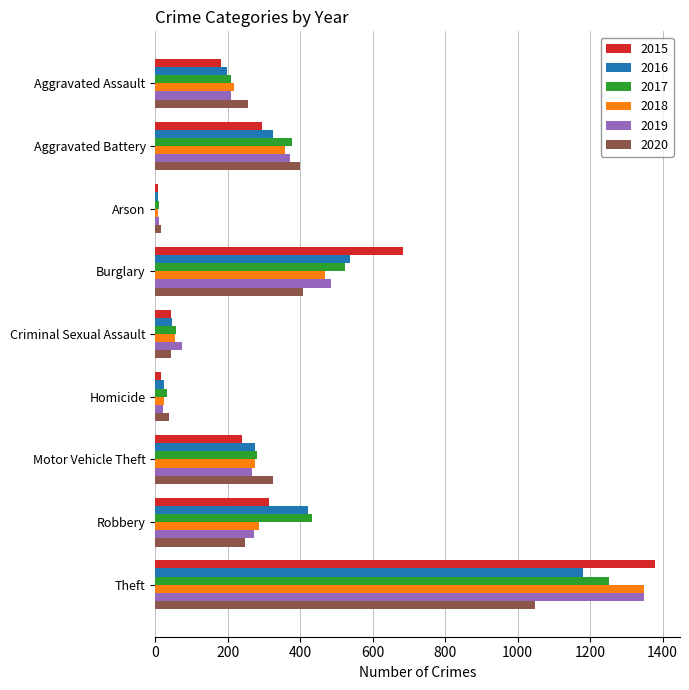

At which category does the chart reach its peak across all series?

Theft